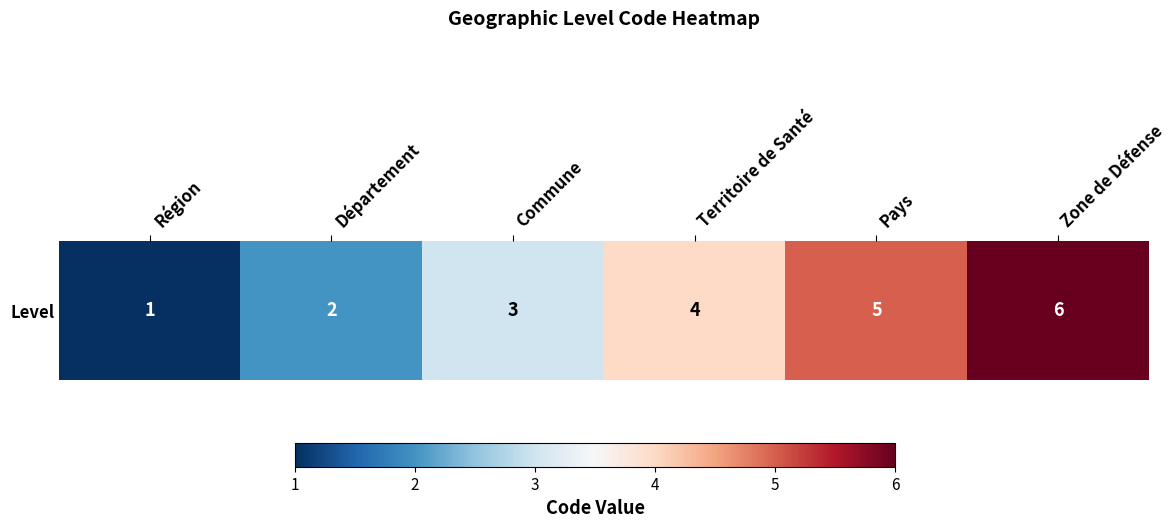

List the labels in order of value, largest first.

Zone de Défense, Pays, Territoire de Santé, Commune, Département, Région